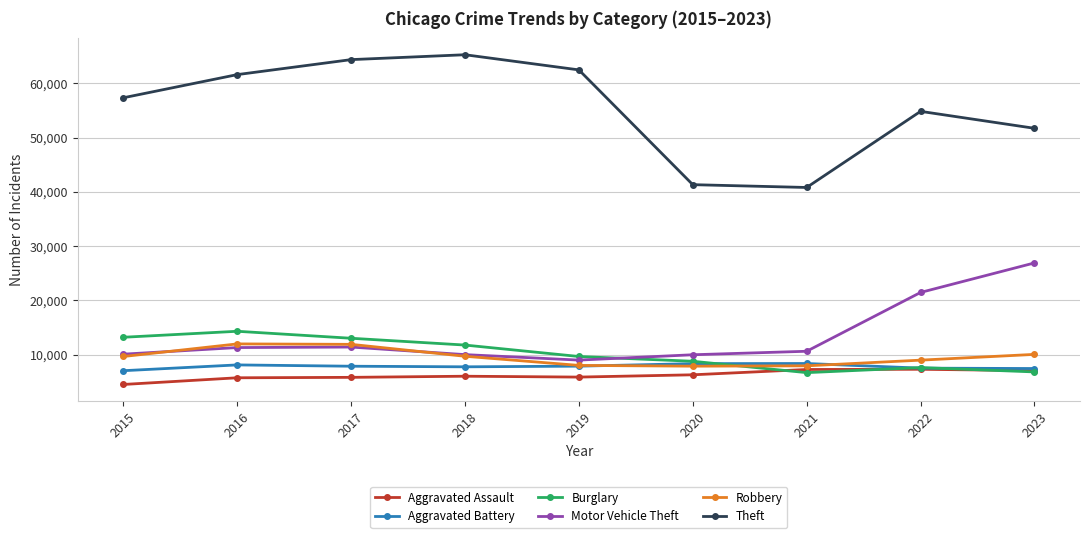

Is the value of Aggravated Assault at 2015 greater than the value of Robbery at 2018?

No